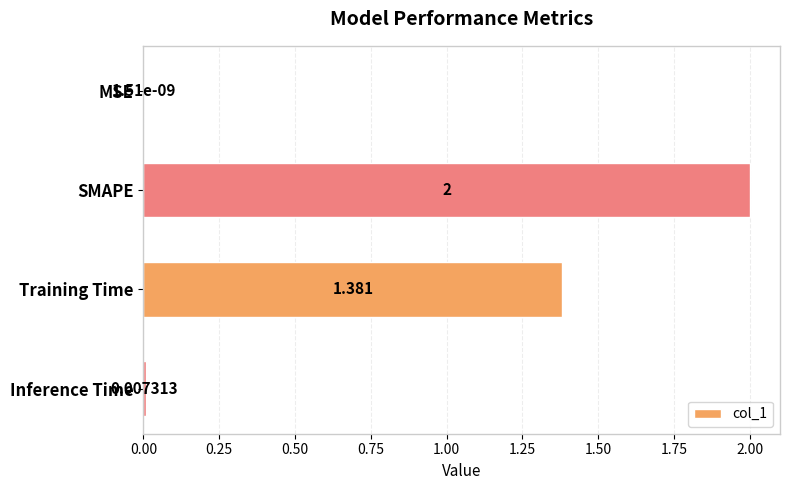

At which label is the value closest to 1?

Training Time